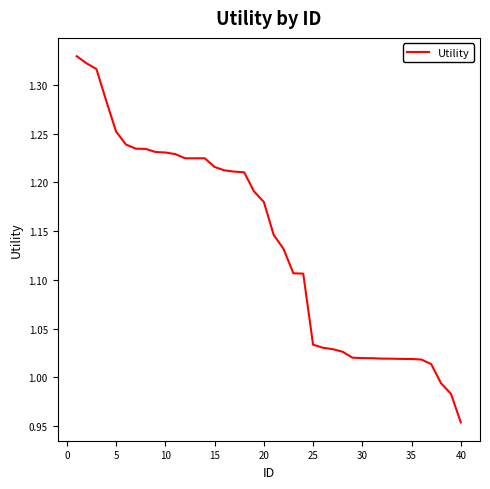

Which category has the lowest value across all series?

40